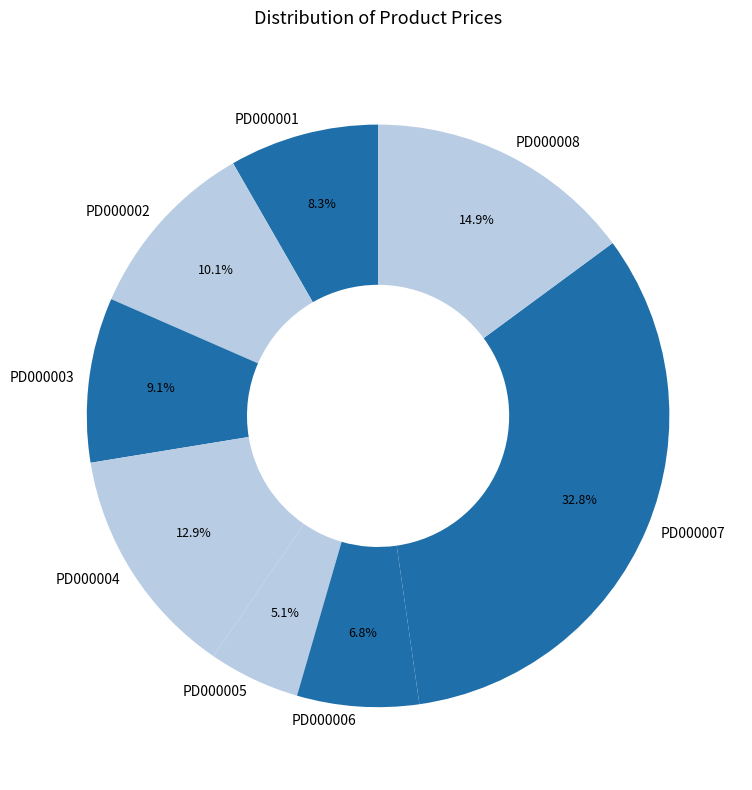

Which category has the smallest portion of the pie?

PD000005